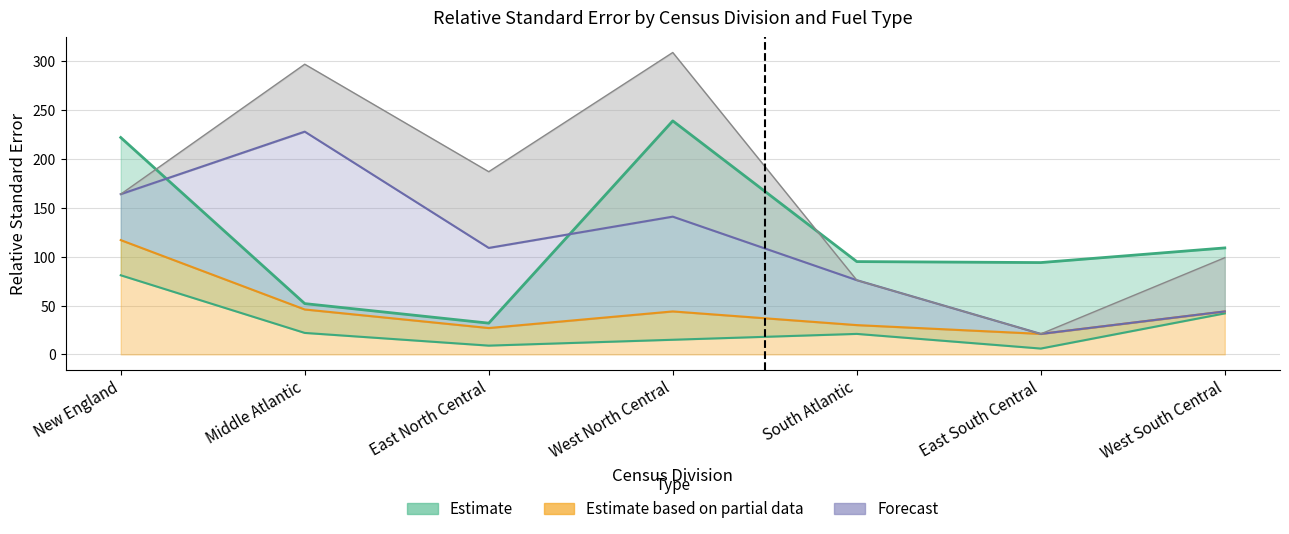

How many interior local peaks does the Petroleum Liquids series have?

2